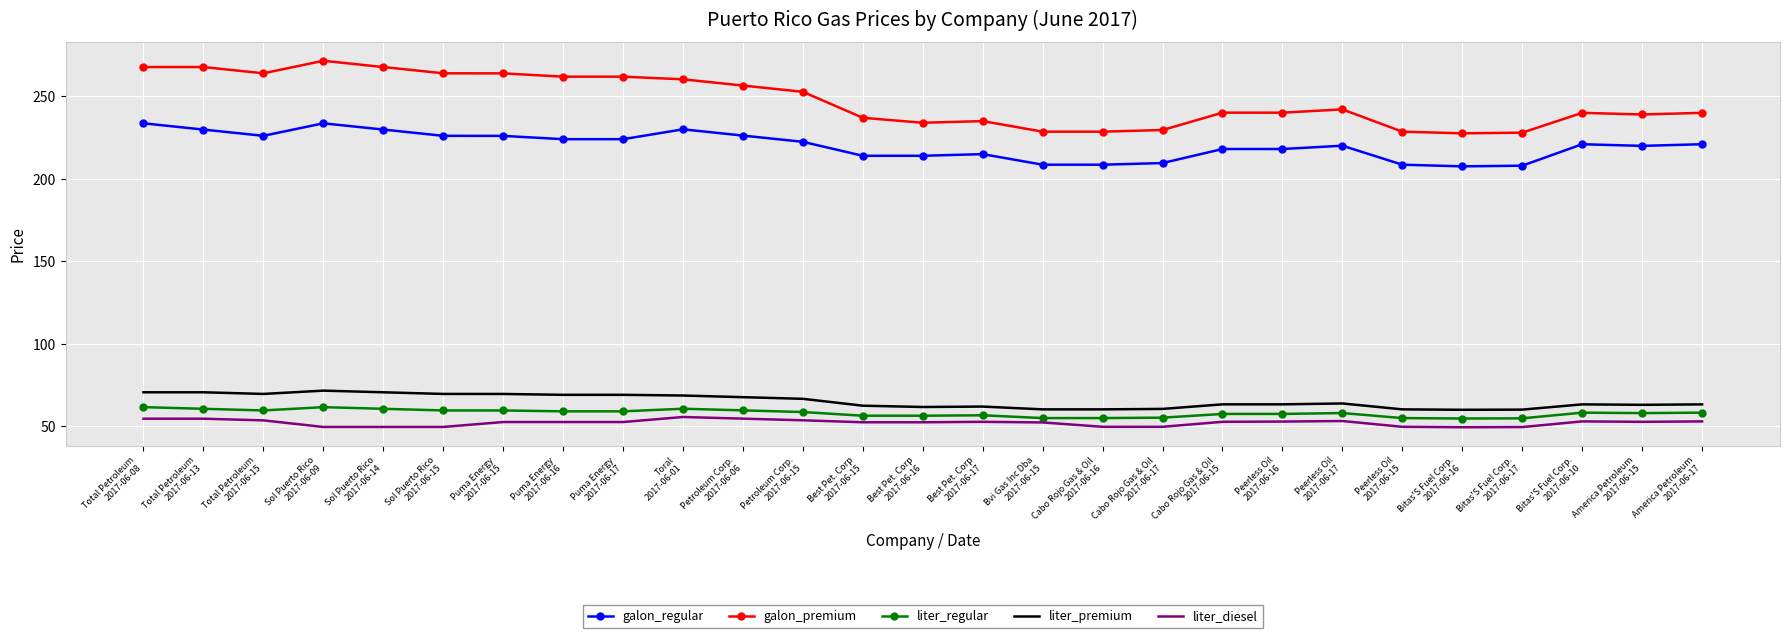

What is the difference between the maximum and minimum values in the galon_premium series?

43.9